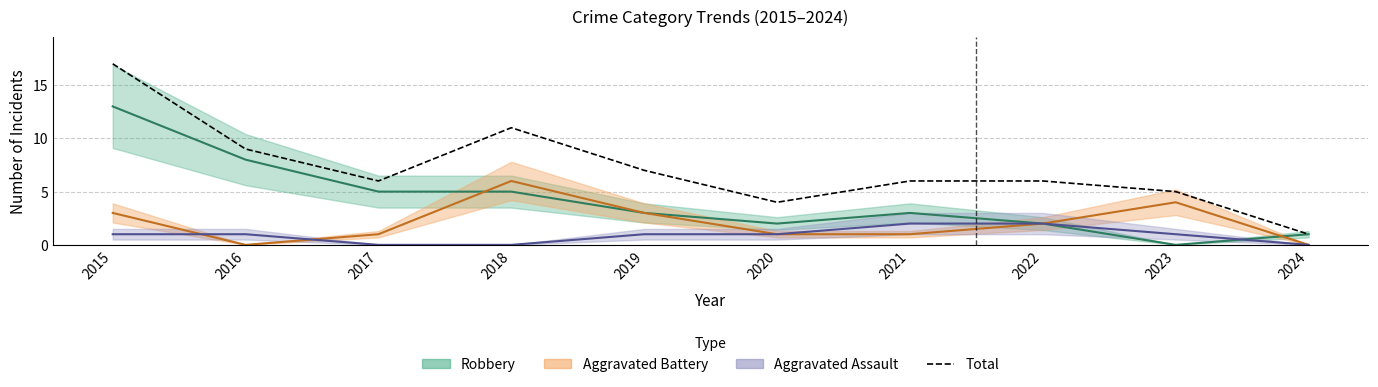

At which category does the data reach its first local valley?

2017